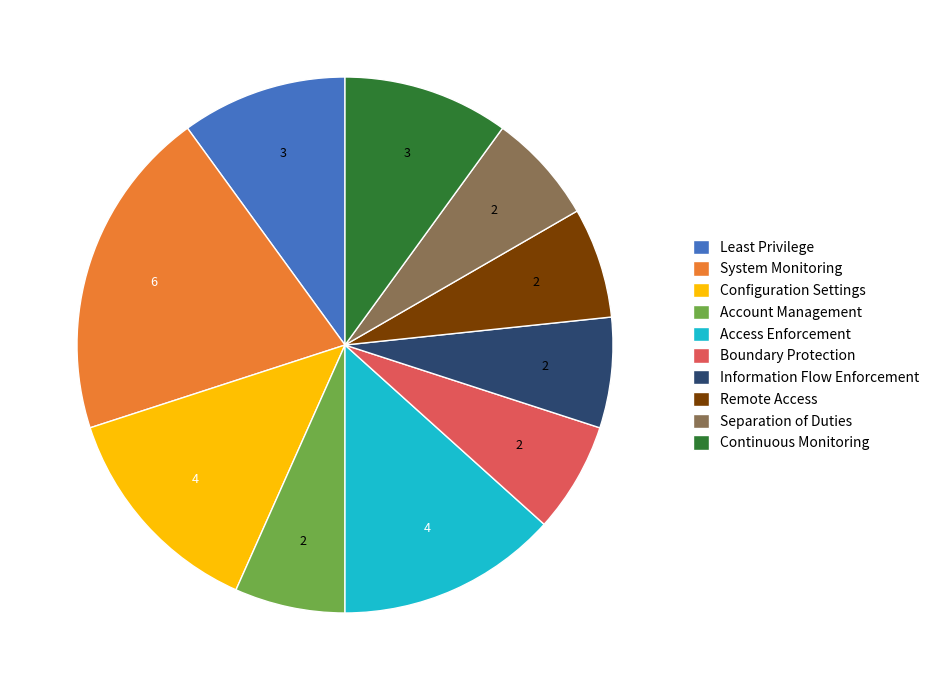

Is it true that Account Management is 7% of the pie?

True